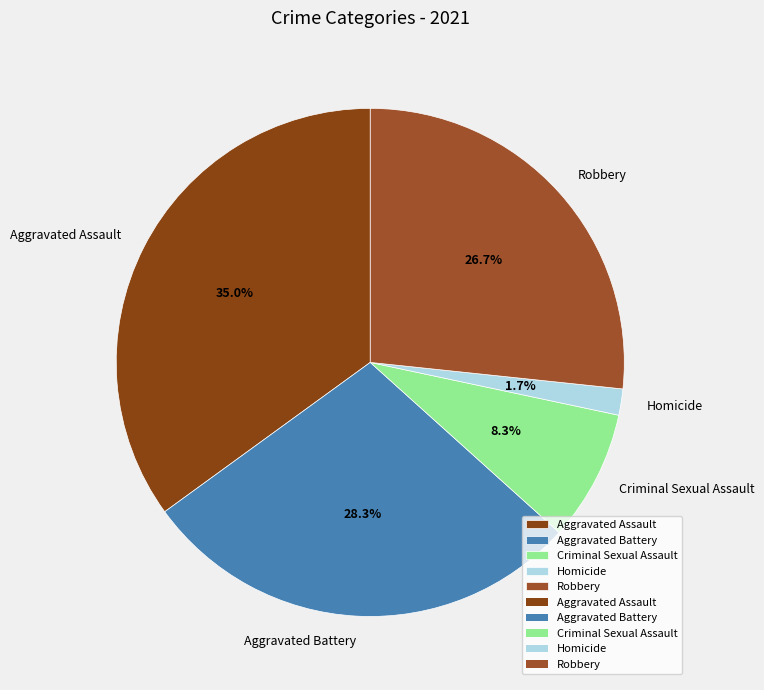

True or false: Aggravated Assault accounts for 35% of the total.

True